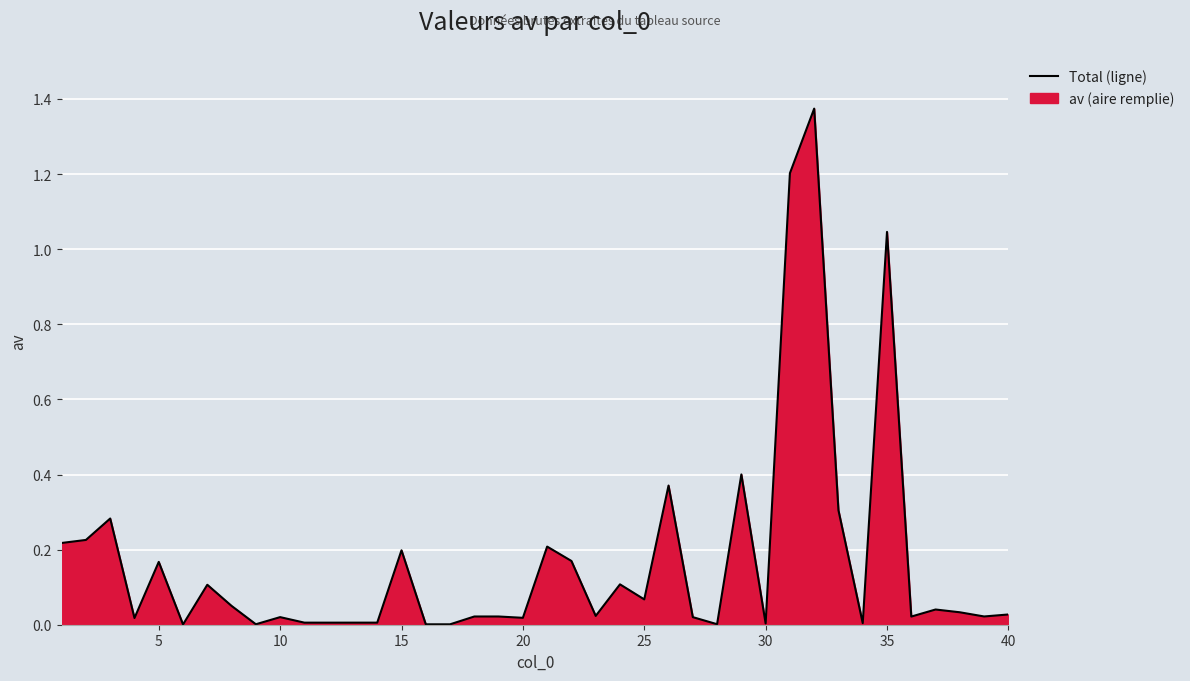

How many lines are shown in the chart?

1